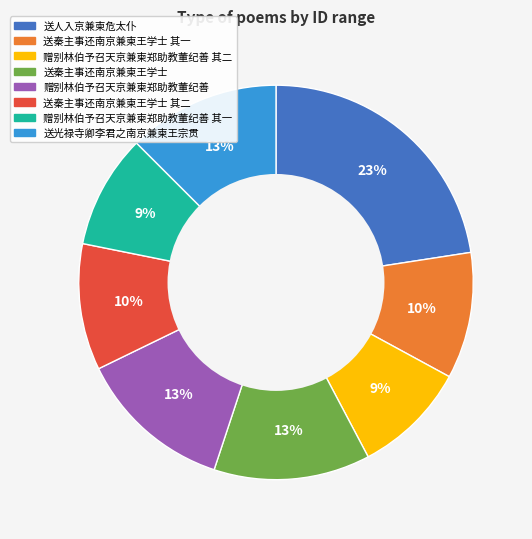

To the nearest percent, what is the average slice percentage?

12%